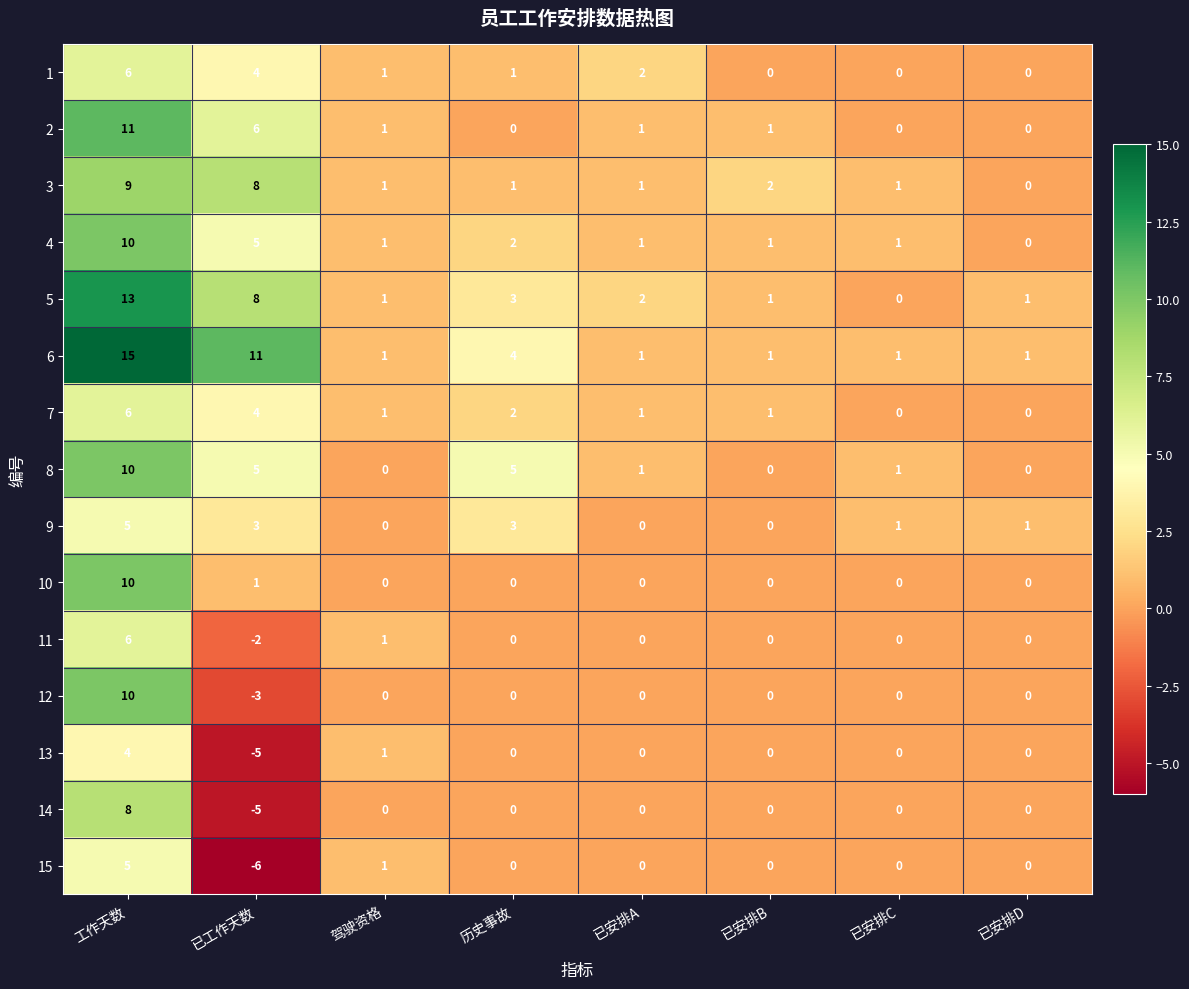

Where does the 2 series first go above 1?

工作天数